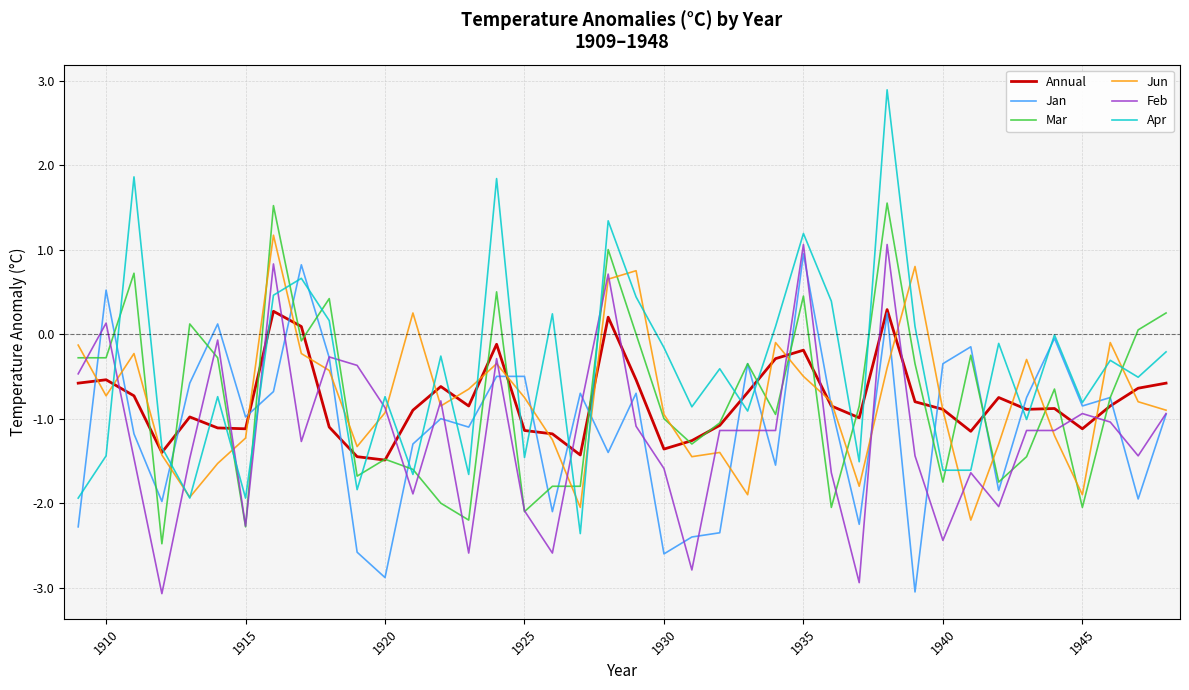

Which series has the largest total across all categories?

Apr